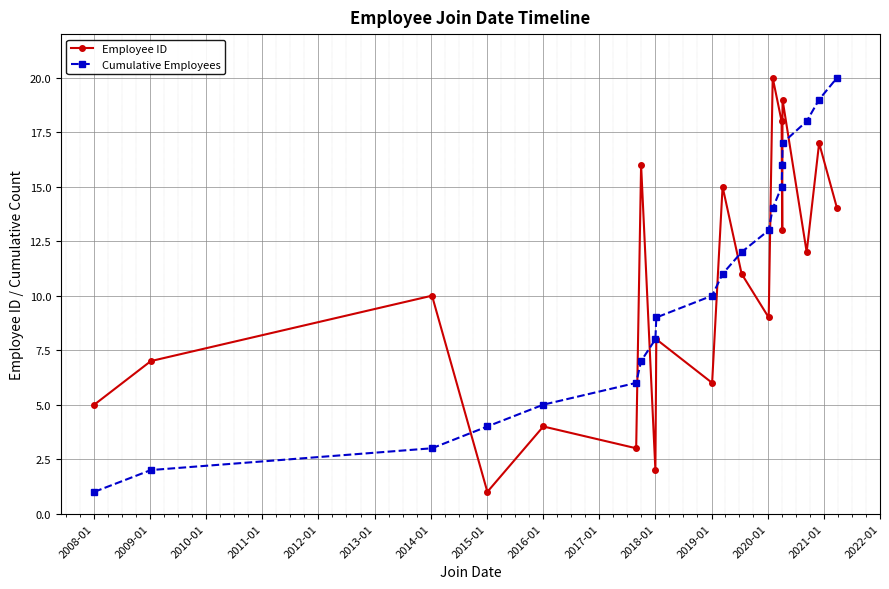

True or false: Cumulative Employees and Employee ID intersect in this chart.

True